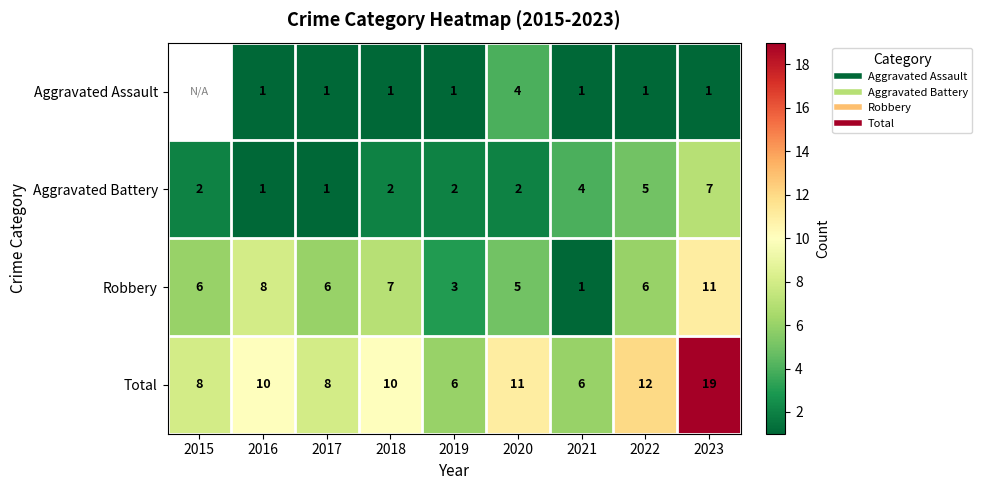

How many distinct data groups are displayed?

4